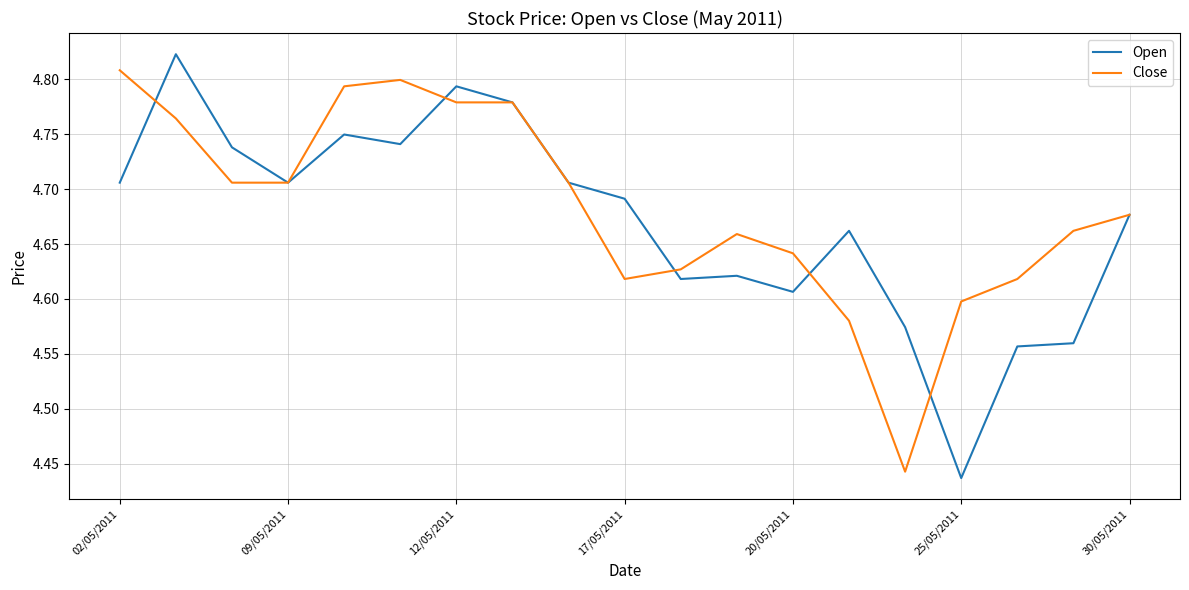

Which series has the widest spread of values?

Open